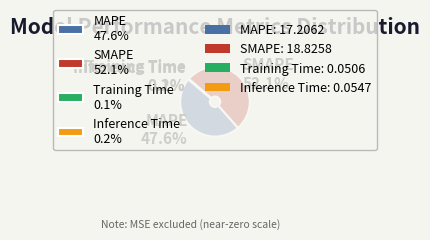

To the nearest percent, what portion does MAPE represent?

48%